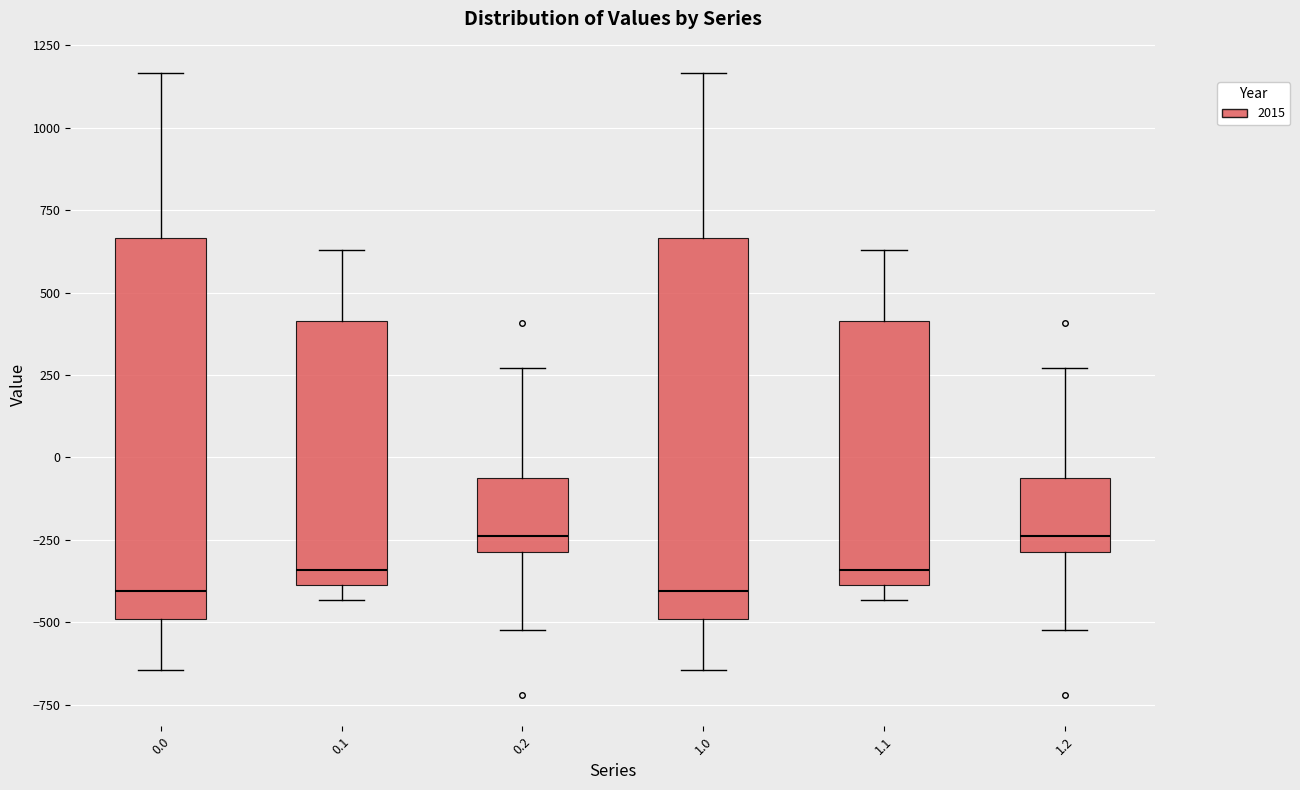

Reading left to right, read every box against the y-axis: the position of its median line, the range the box covers, and the ends of its whiskers. The values are not printed on the chart, so give them approximately, as read against the axis.

0.0: median -400, box -500 to 650, whiskers -650 to 1150
0.1: median -350, box -400 to 400, whiskers -450 to 650
0.2: median -250, box -300 to -50, whiskers -500 to 250
1.0: median -400, box -500 to 650, whiskers -650 to 1150
1.1: median -350, box -400 to 400, whiskers -450 to 650
1.2: median -250, box -300 to -50, whiskers -500 to 250